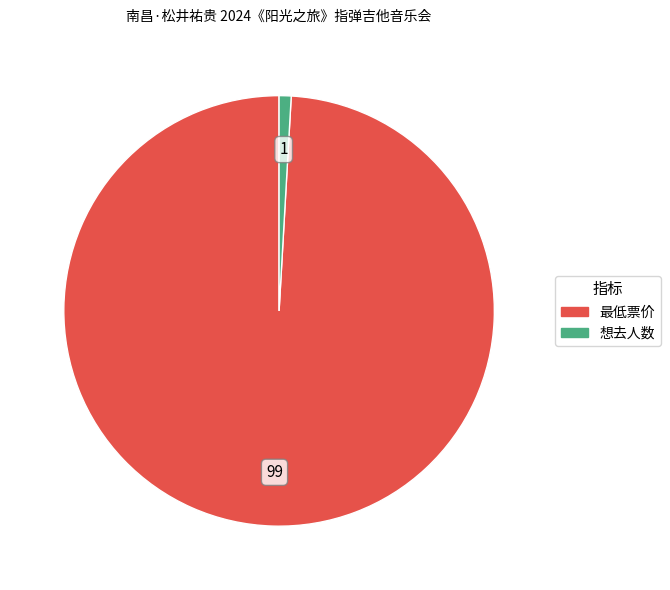

Count the number of slices in the pie.

2